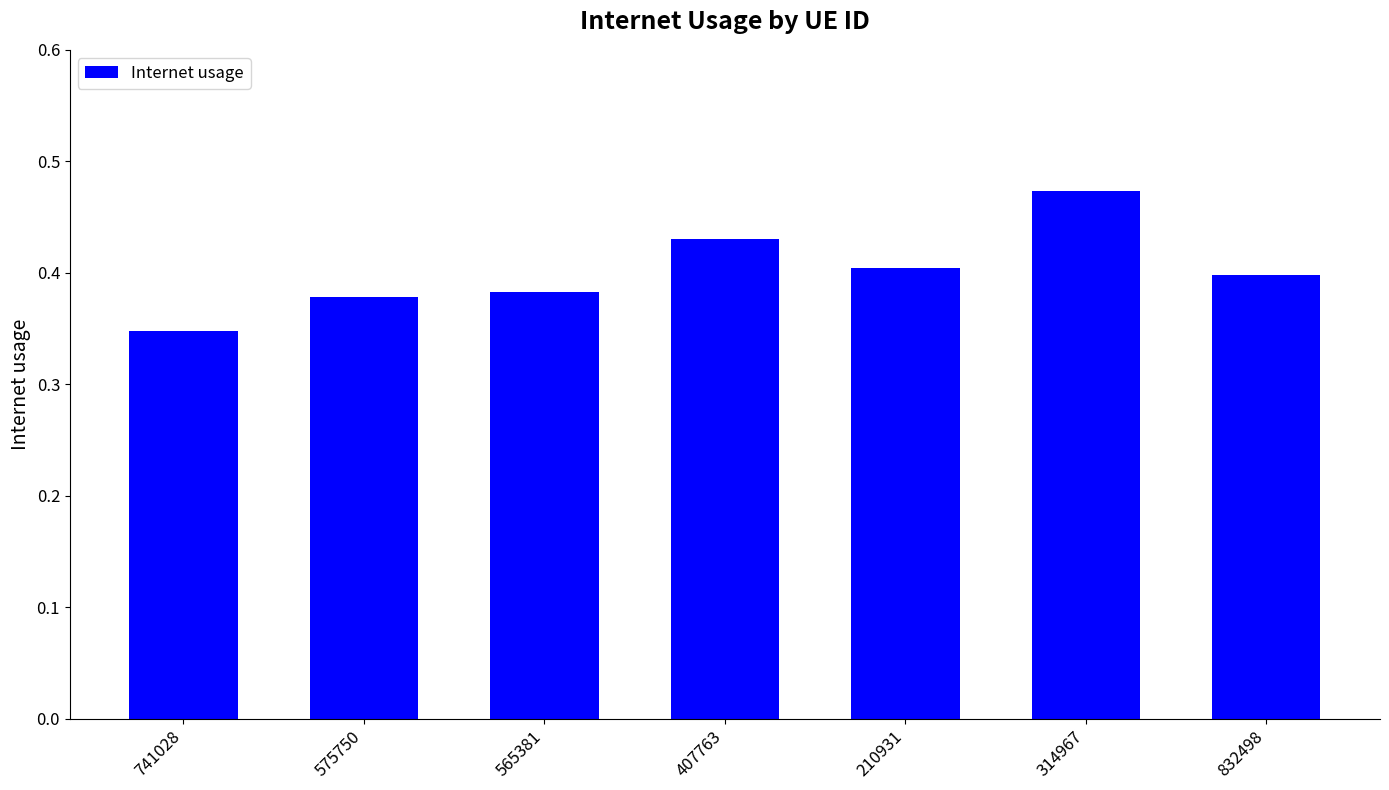

Which label corresponds to the smallest value in the chart?

741028